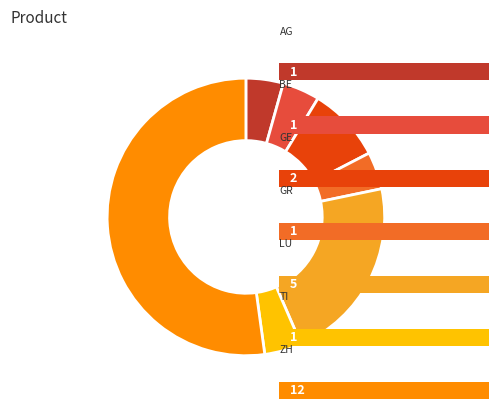

Count the number of slices in the pie.

7